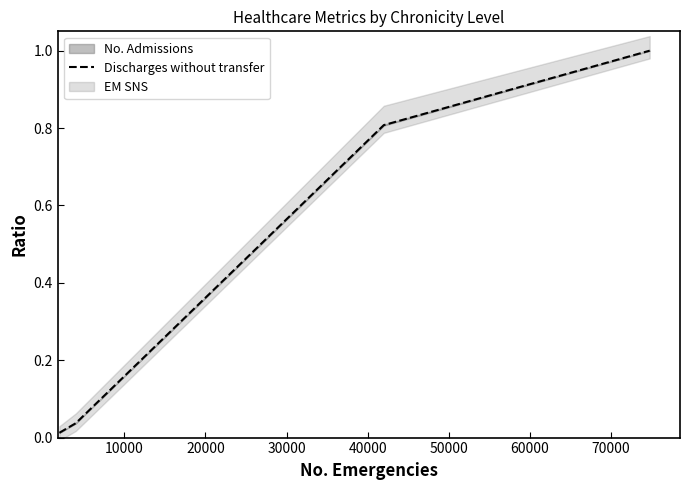

True or false: Discharges without transfer has more than 2 points higher than both neighbors.

False